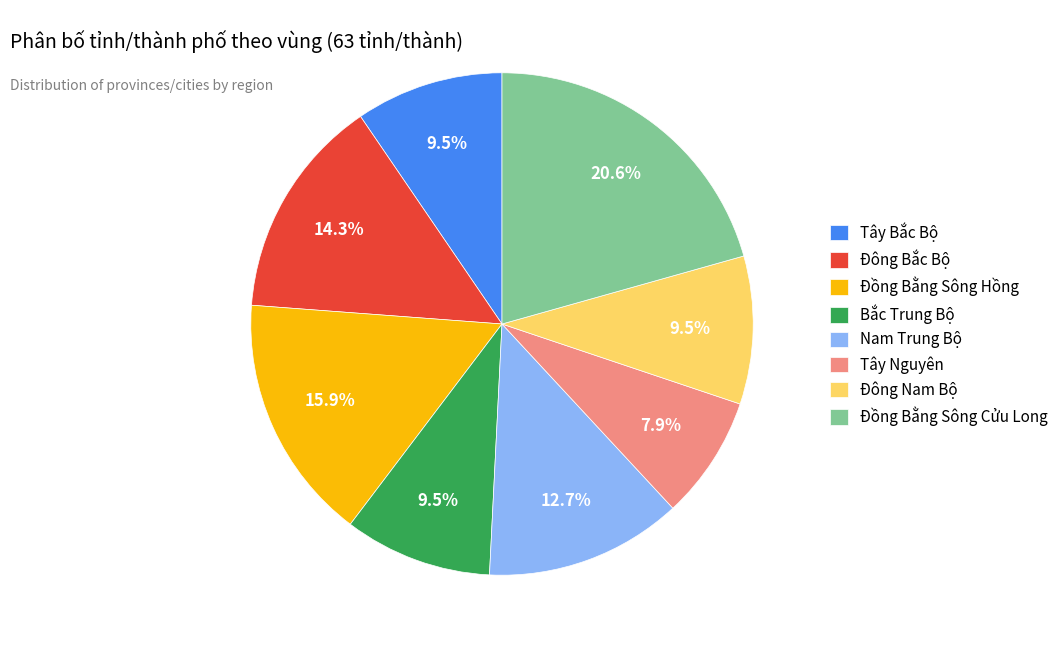

Which slice is the largest?

Đồng Bằng Sông Cửu Long